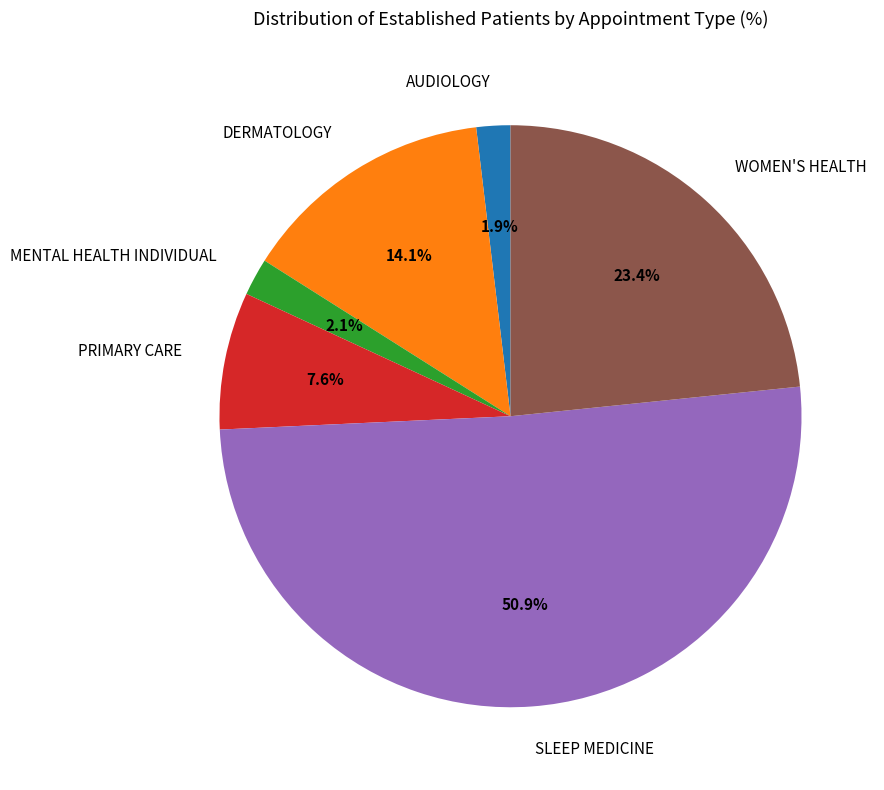

To the nearest percent, what is the difference between the largest and smallest slice percentages?

49%